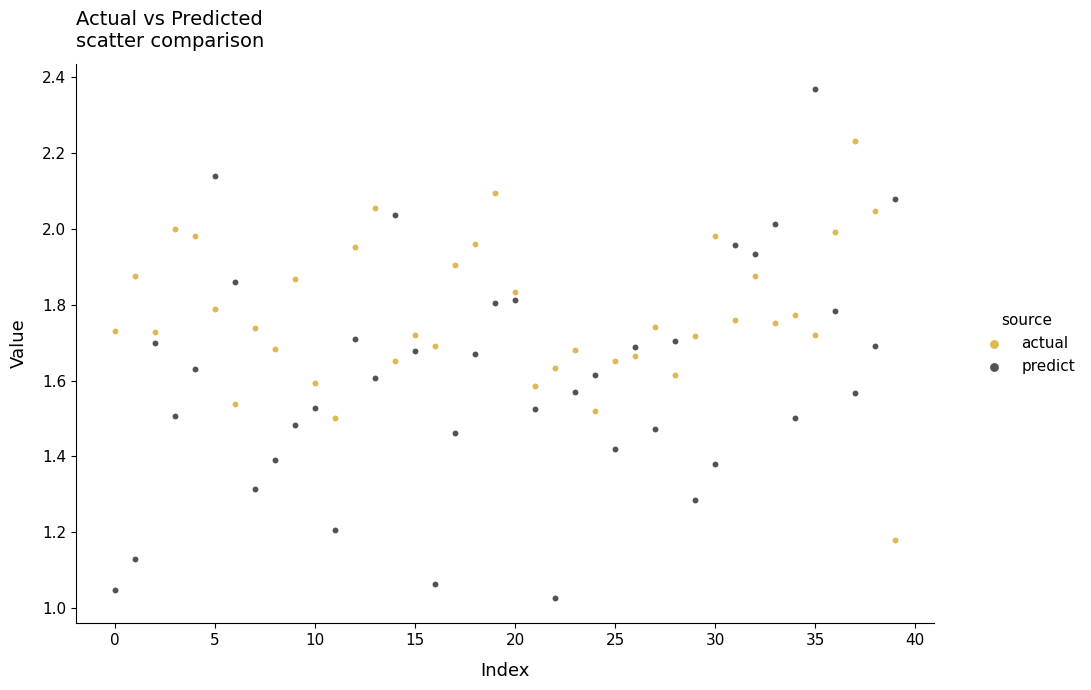

Which series reaches the minimum Y coordinate?

predict